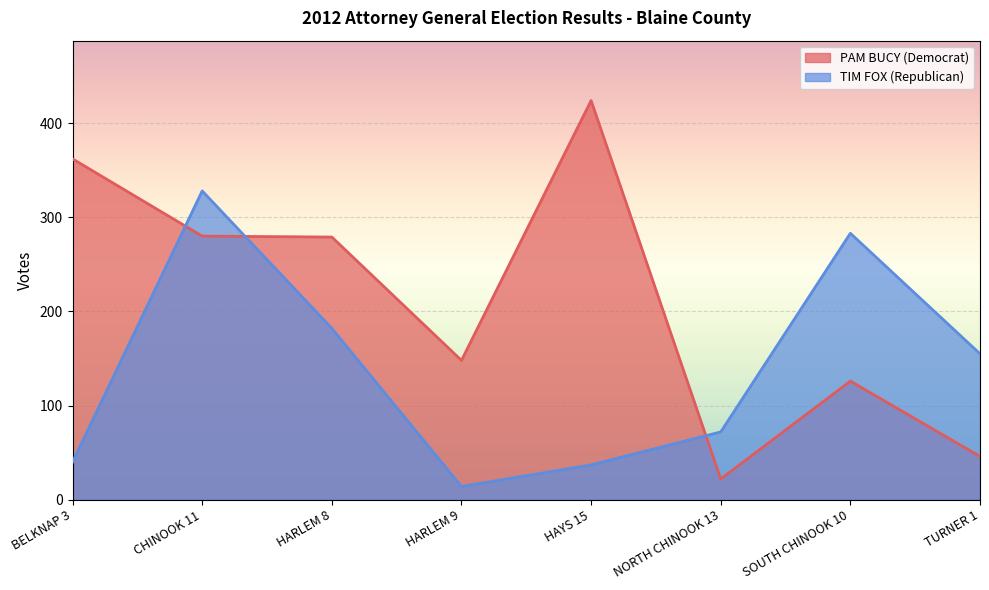

Reading left to right, extract all data points from this chart.

PAM BUCY (Democrat): BELKNAP 3=362	CHINOOK 11=280	HARLEM 8=279	HARLEM 9=148	HAYS 15=424	NORTH CHINOOK 13=22	SOUTH CHINOOK 10=126	TURNER 1=46
TIM FOX (Republican): BELKNAP 3=40	CHINOOK 11=328	HARLEM 8=182	HARLEM 9=14	HAYS 15=37	NORTH CHINOOK 13=72	SOUTH CHINOOK 10=283	TURNER 1=155